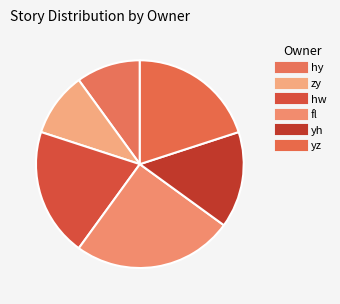

To the nearest percent, what is the difference between the yh and hy slice percentages?

5%